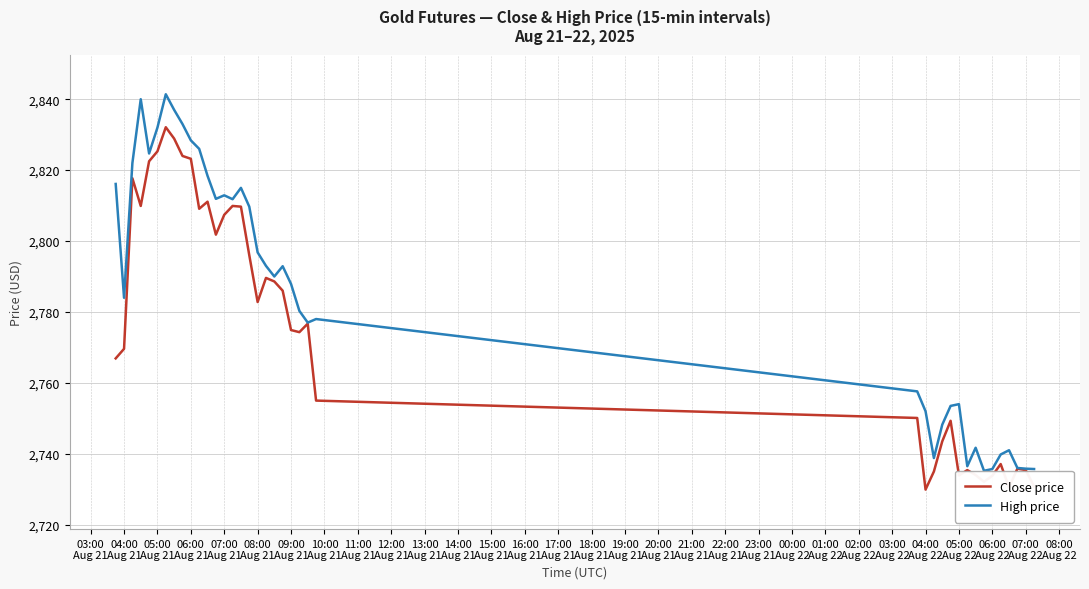

True or false: High price has more than 2 points higher than both neighbors.

True